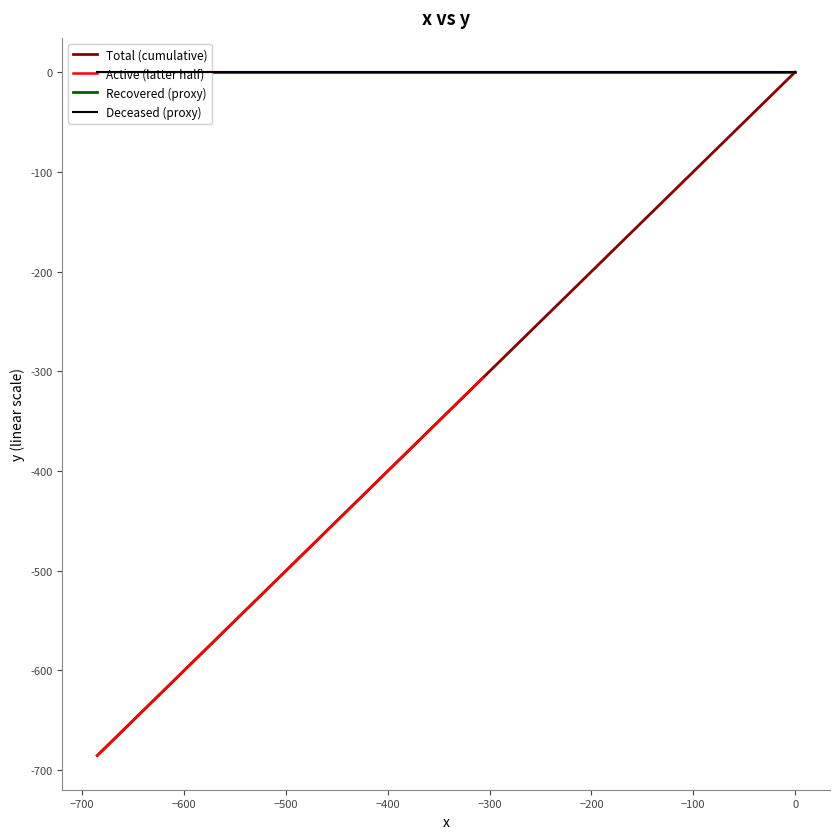

How many categories are shown in the chart?

40